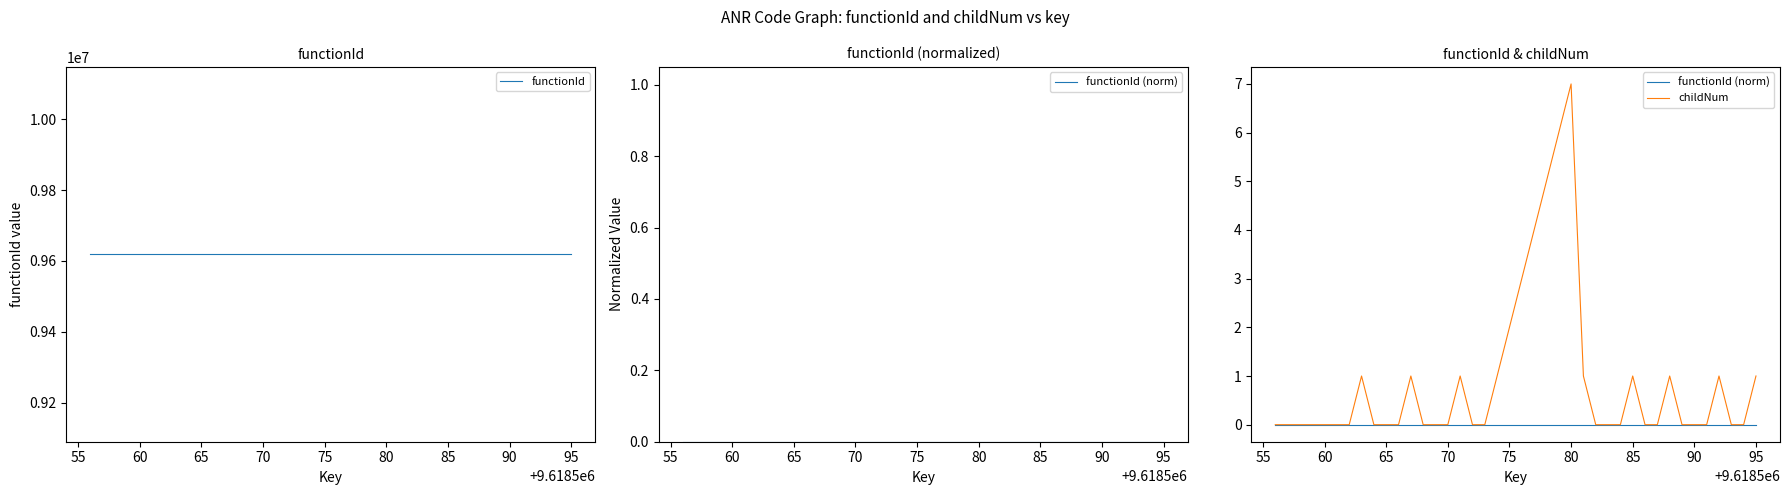

True or false: functionId and childNum cross at least once.

False